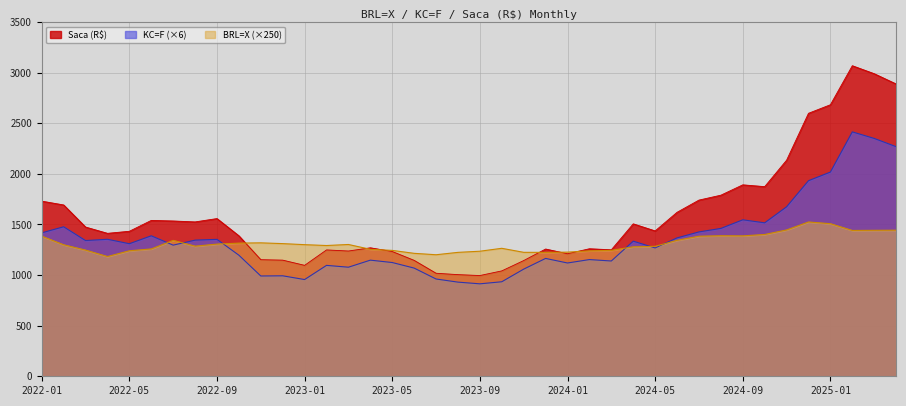

Does the chart have visible grid lines?

Yes